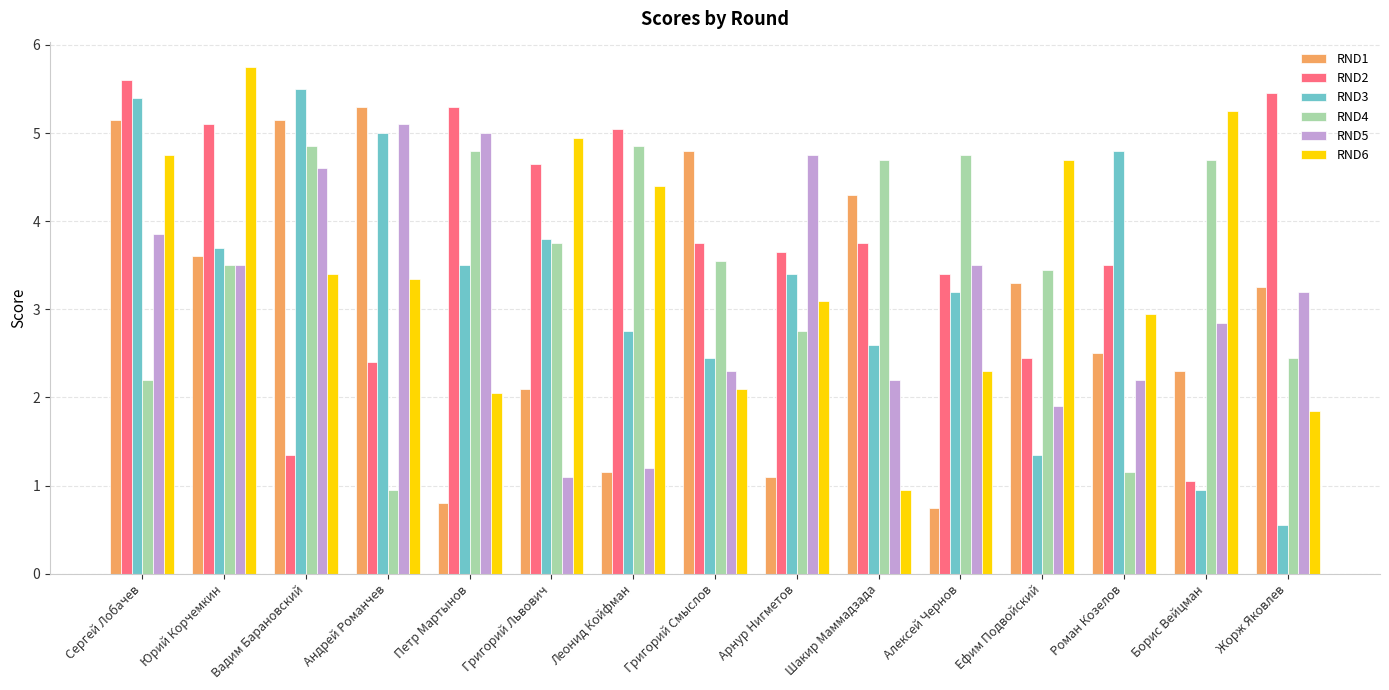

Are the bars horizontal?

No